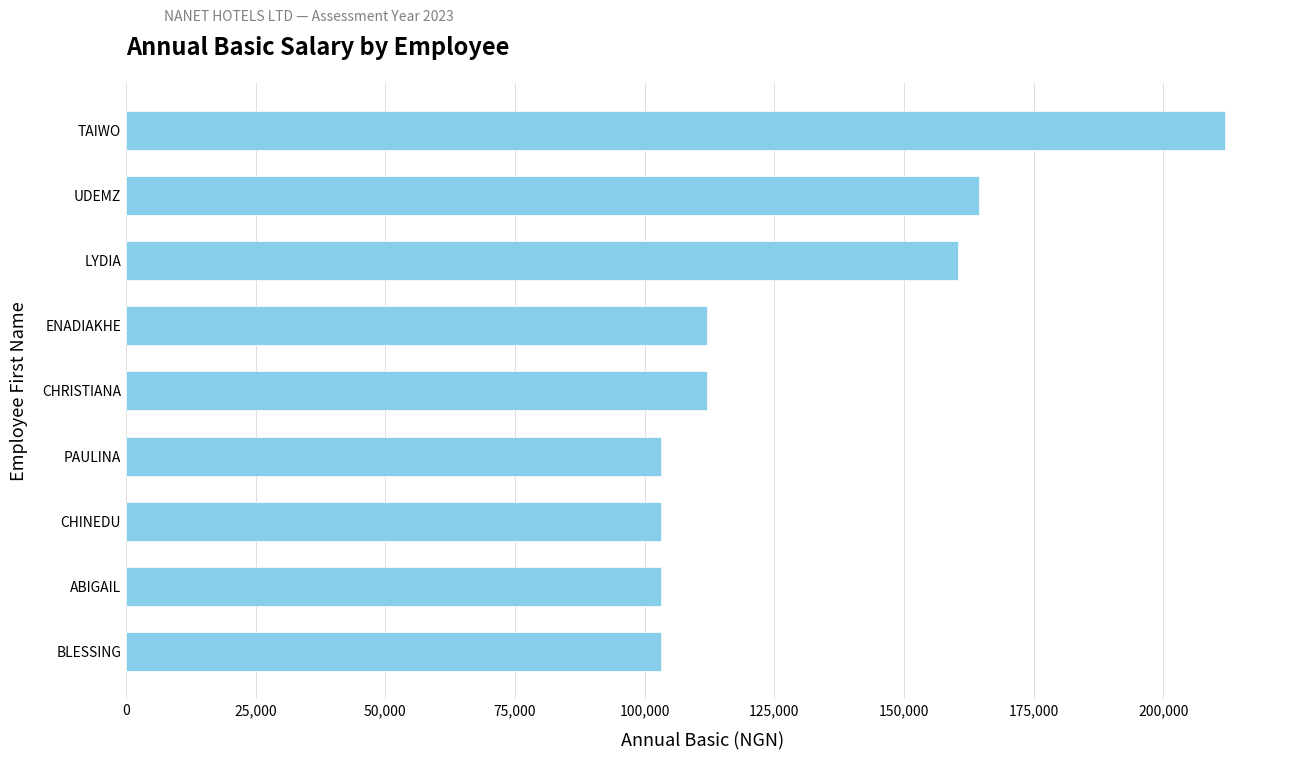

Read the value at PAULINA.

103101.0